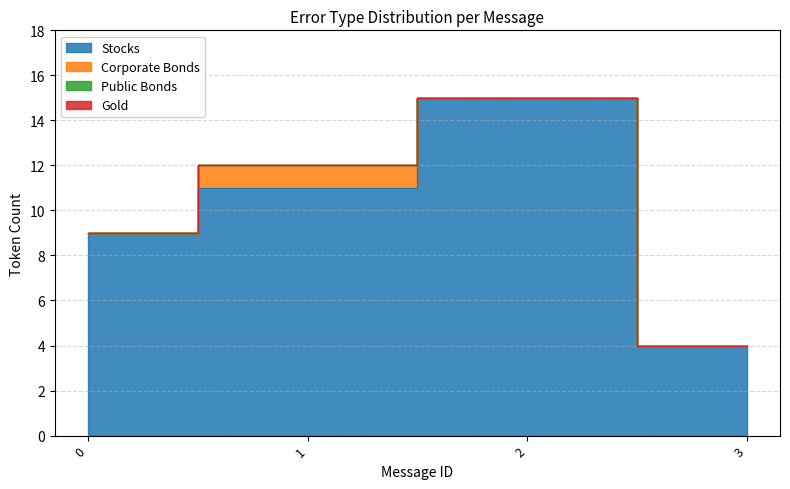

How many lines are shown in the chart?

4